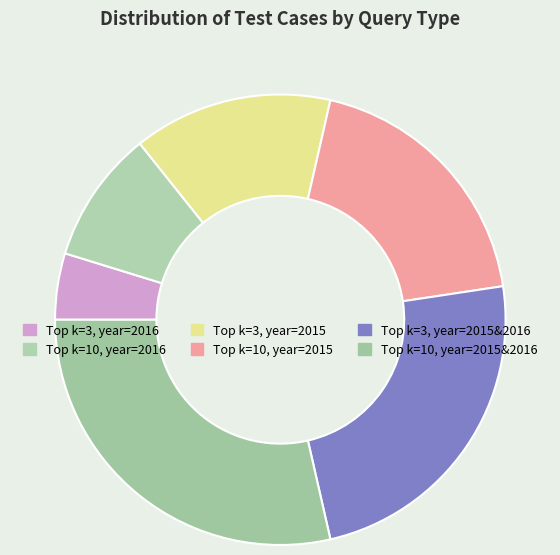

Which slice is the smallest?

Top k=3, year=2016